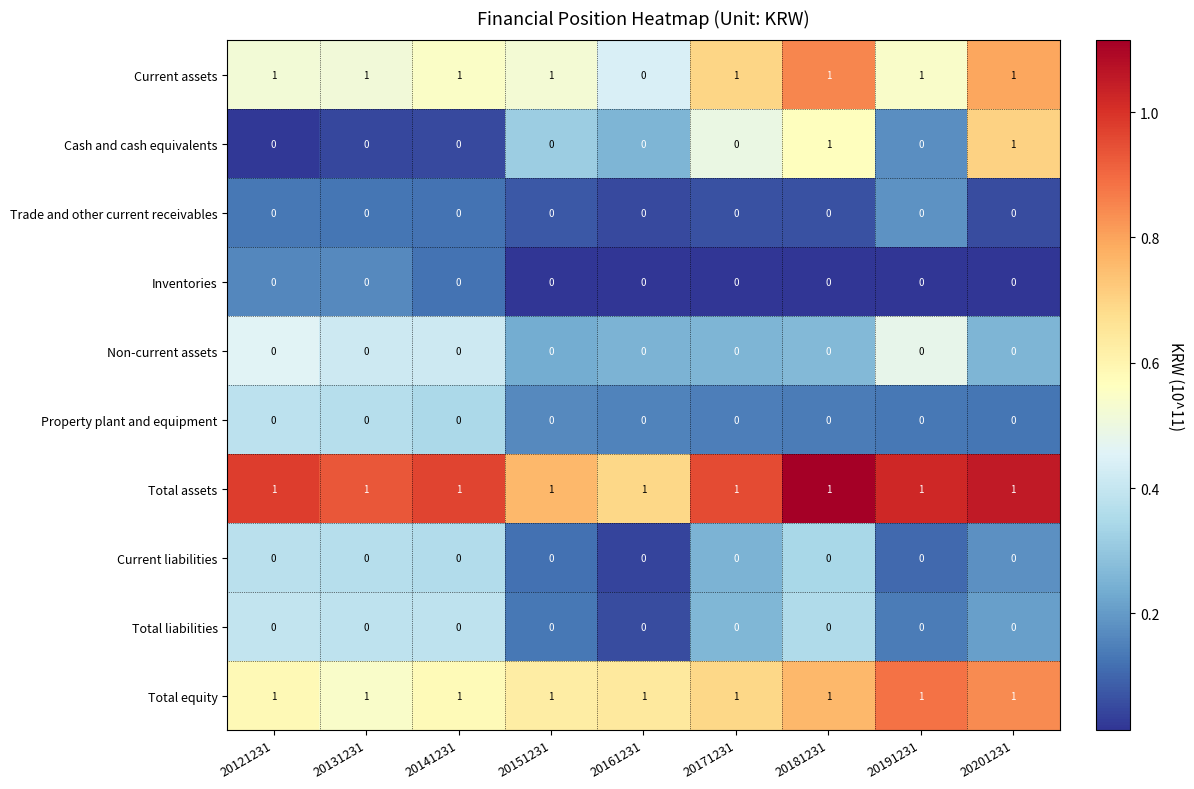

The Current assets series shows 1 at 20181231. True or false?

True